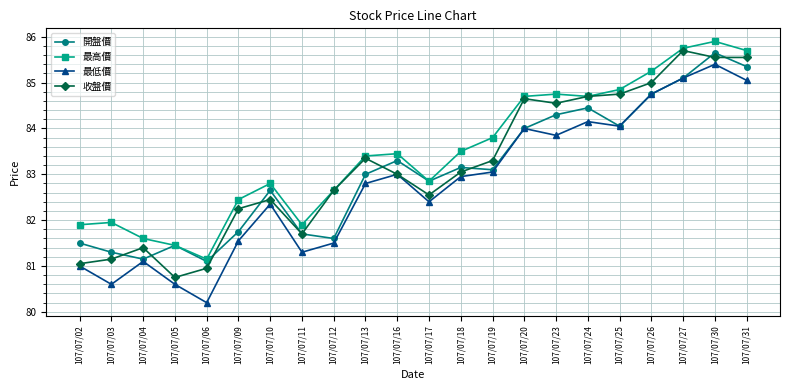

Where is the first local maximum for 開盤價?

107/07/05